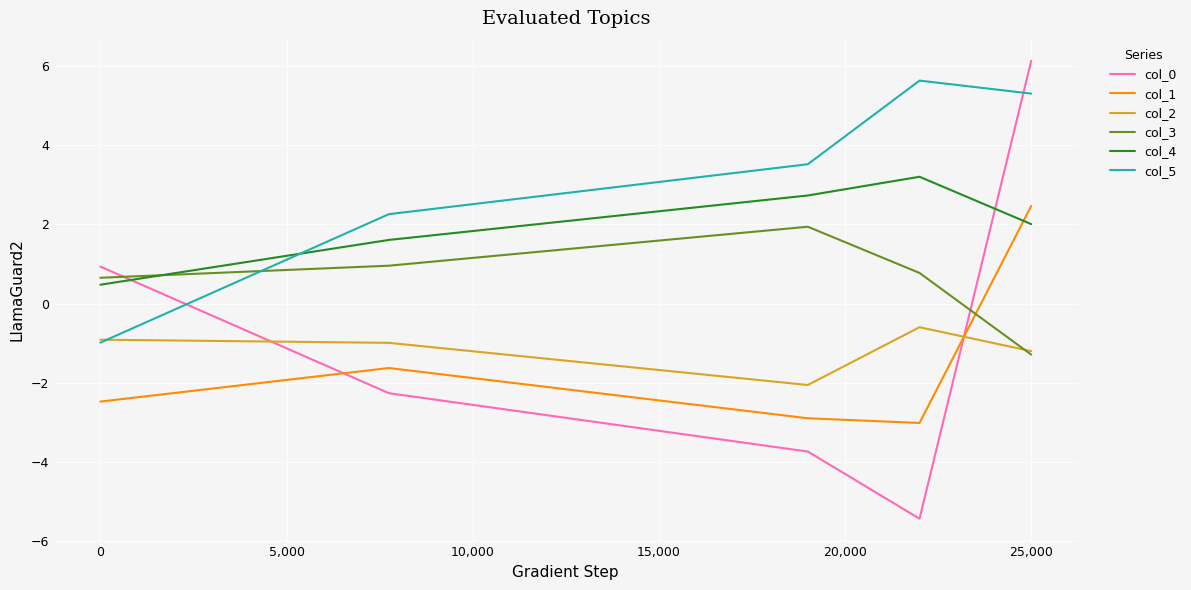

How many intersections are there between col_5 and col_4?

1